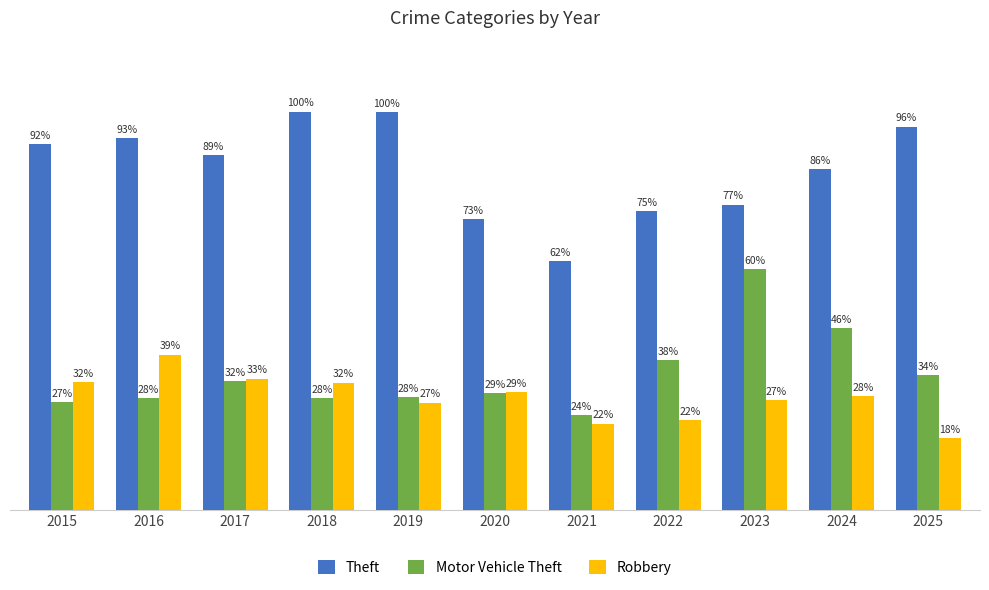

Rank the series at 2016 from lowest to highest value.

Motor Vehicle Theft, Robbery, Theft